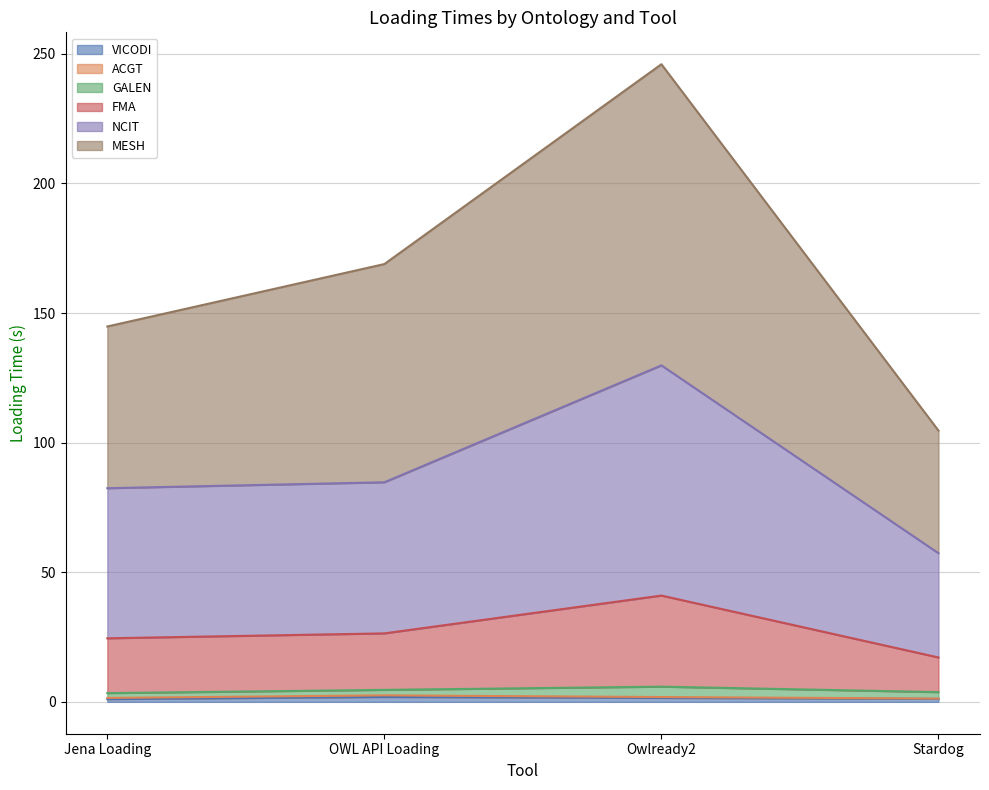

What is the maximum value for MESH?

246.0